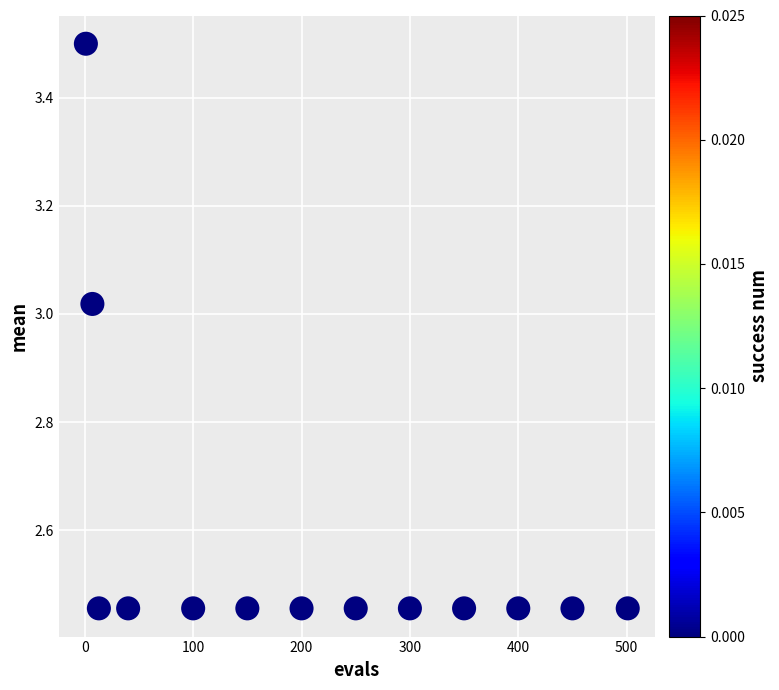

What is the range of Y values (max minus min)?

1.0